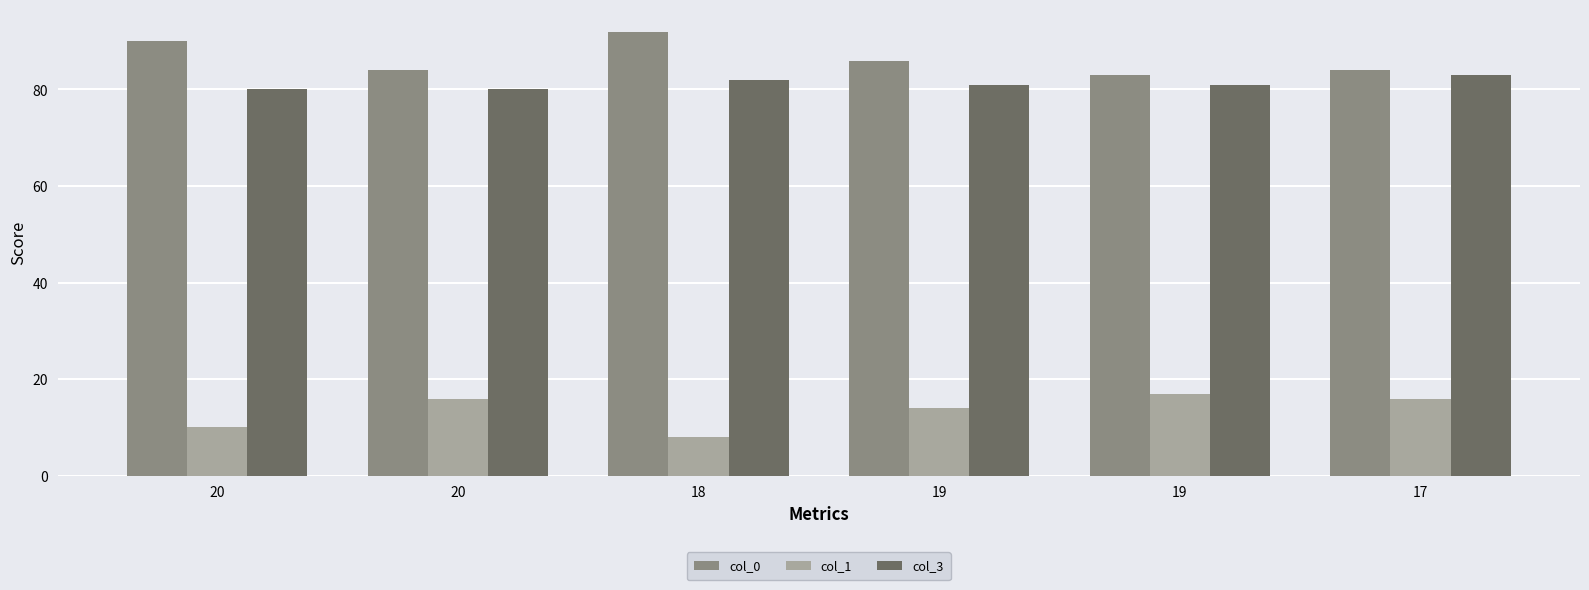

At which label is col_1 closest to 12?

20